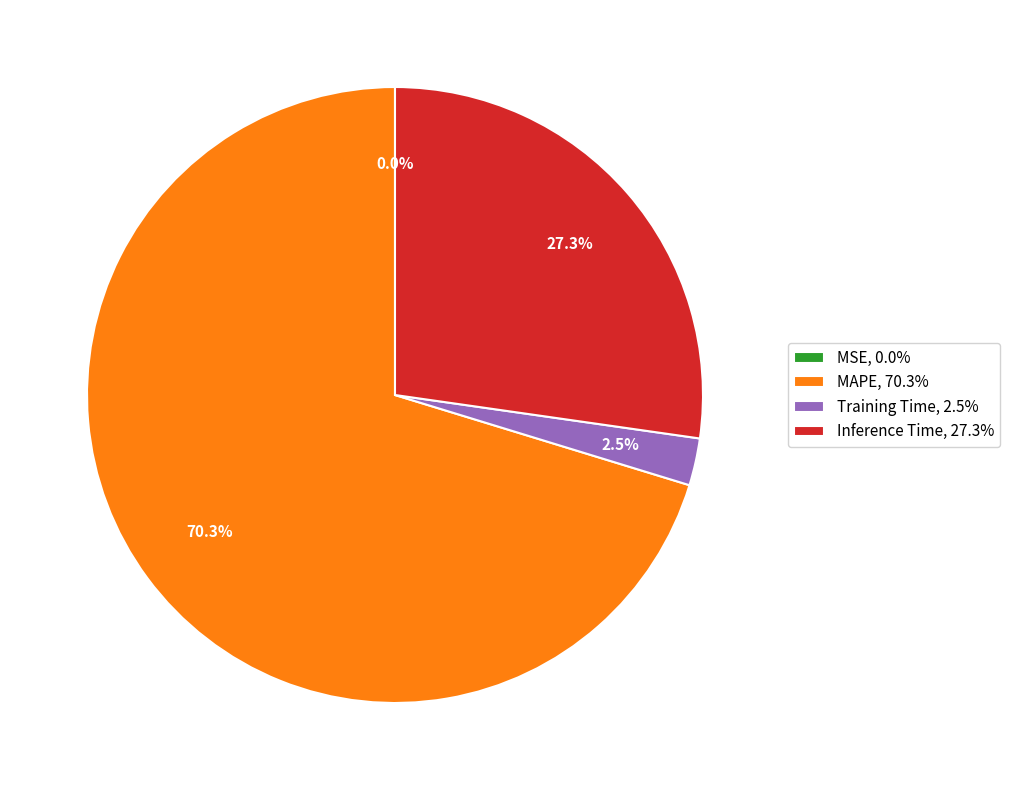

Between Training Time, 2.5% and MAPE, 70.3%, which is larger?

MAPE, 70.3%